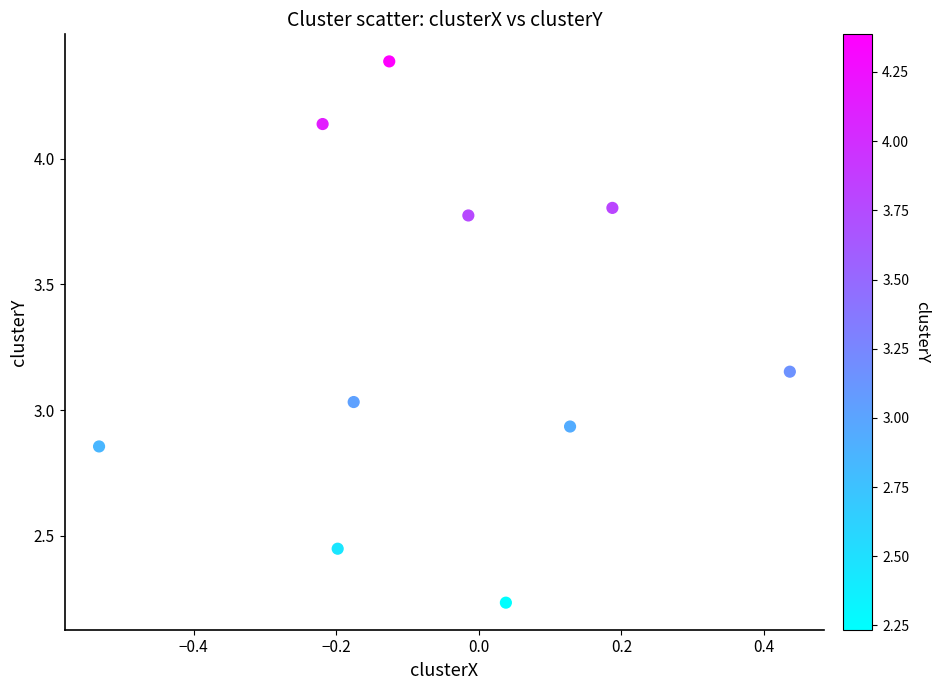

What is the range of X values (max minus min)?

1.0